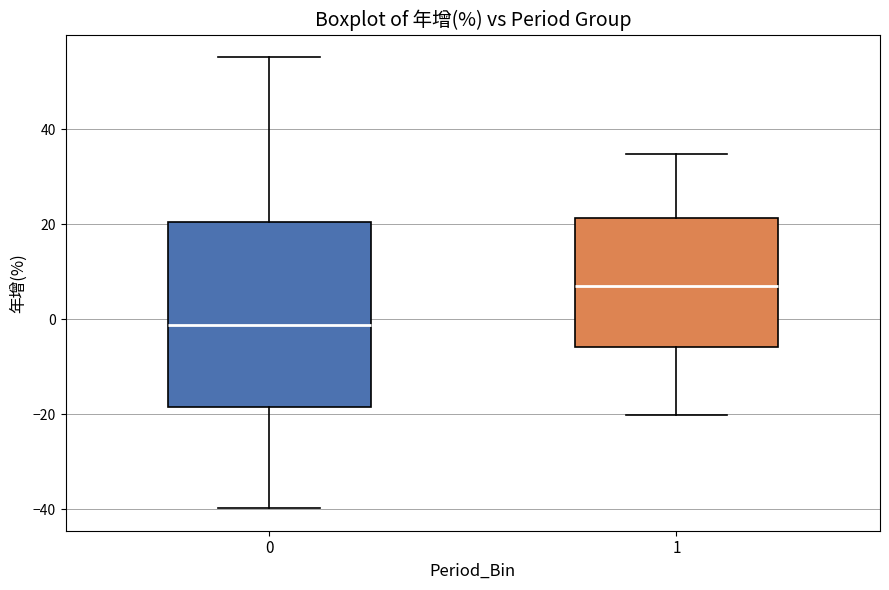

Which box has the lowest median line?

0